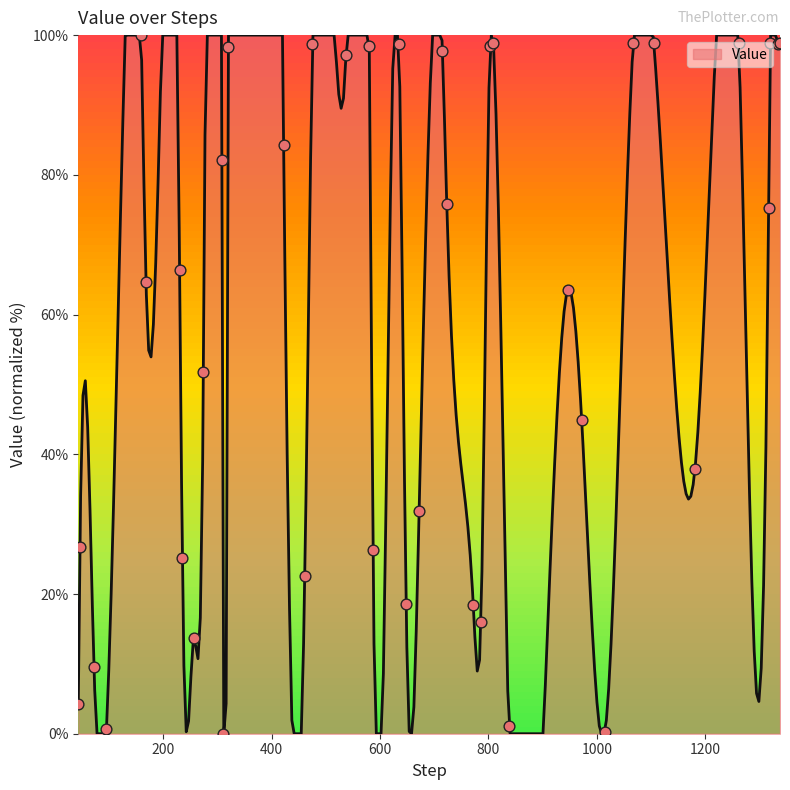

Approximately how many times larger is the value at 672 compared to 972?

0.7